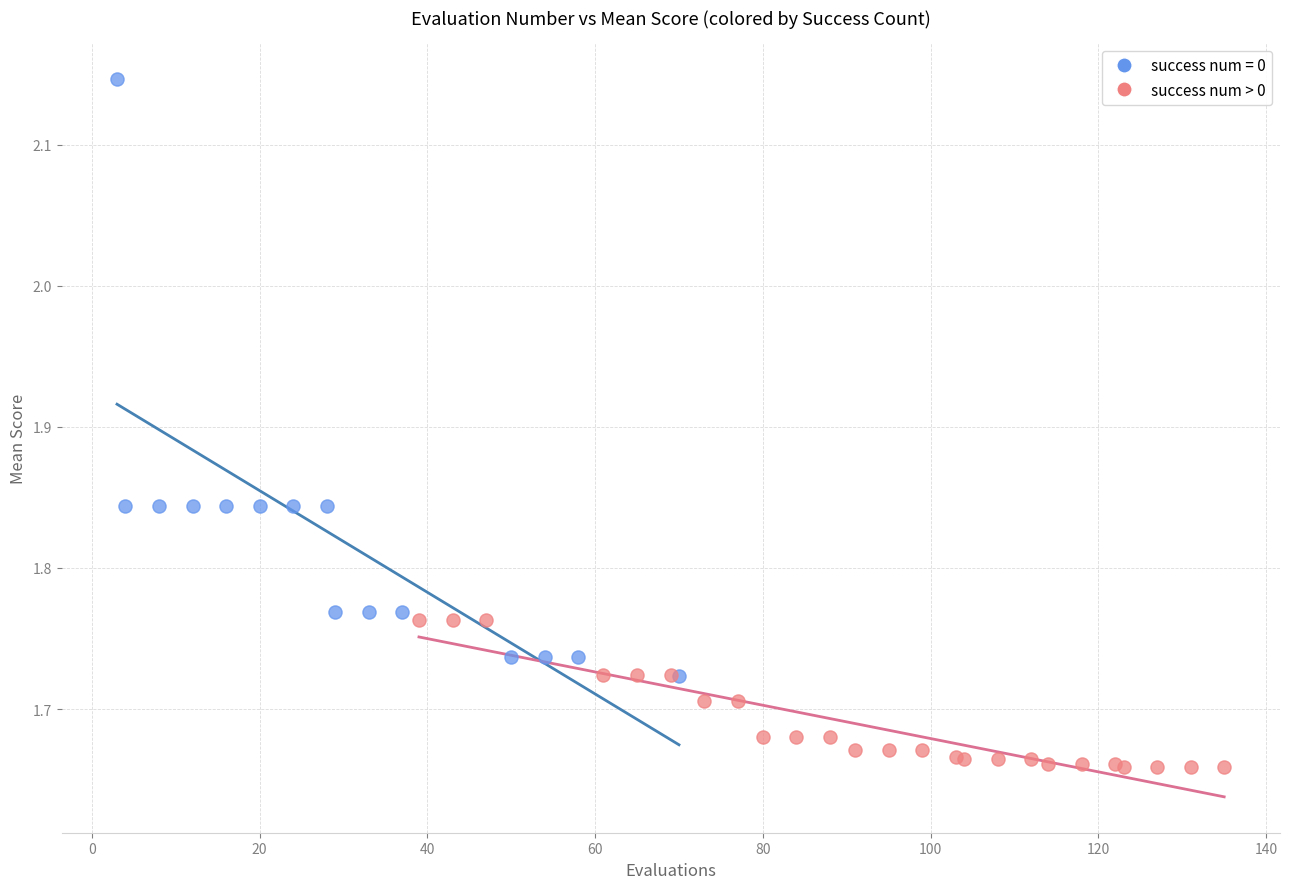

Which series contains the highest Y value?

success num = 0